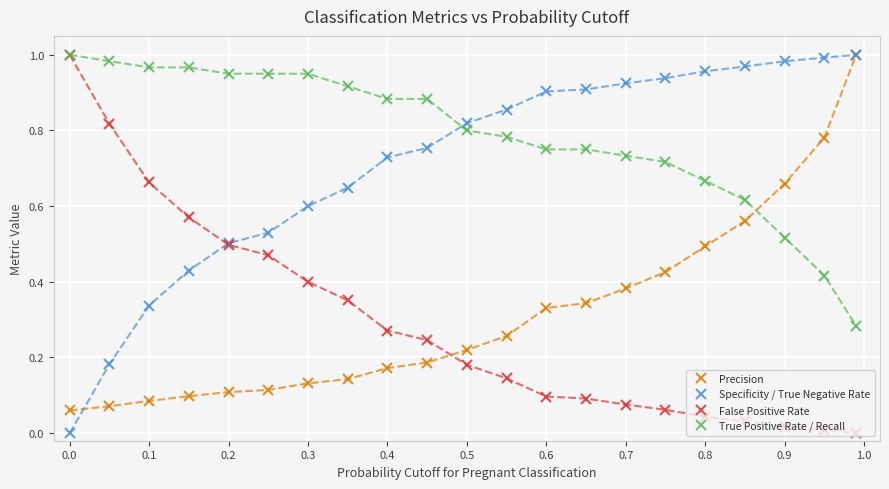

Does the chart display data point markers on the line(s)?

Yes